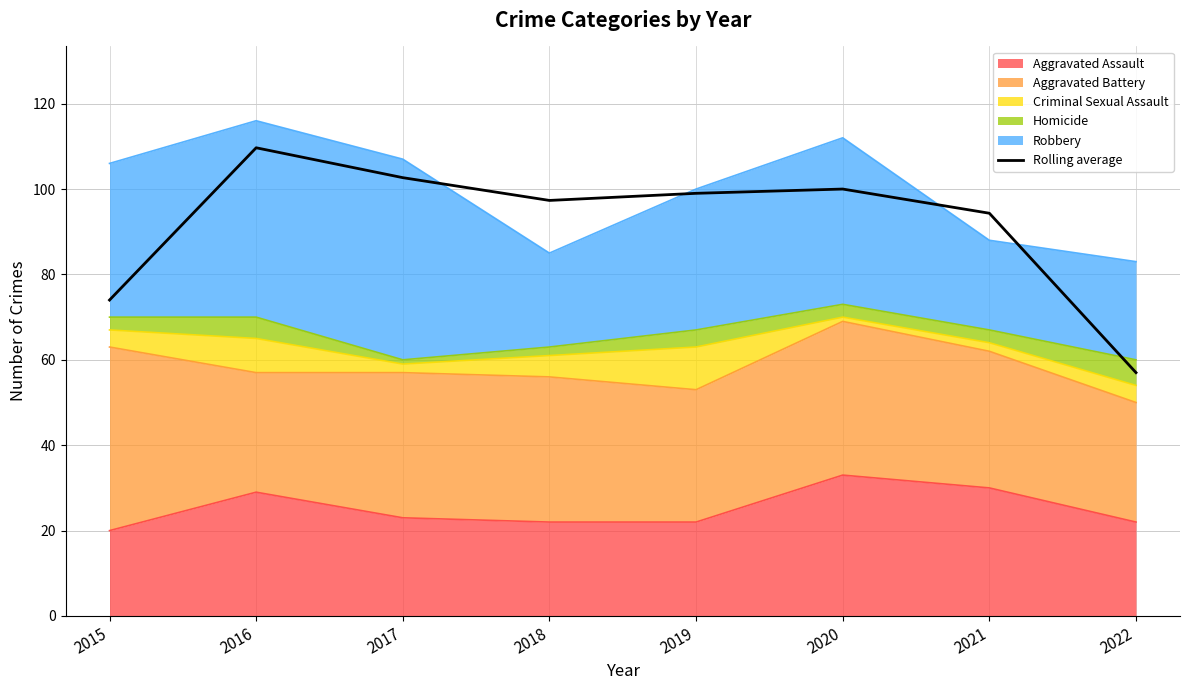

At which label is the value closest to 83?

2015